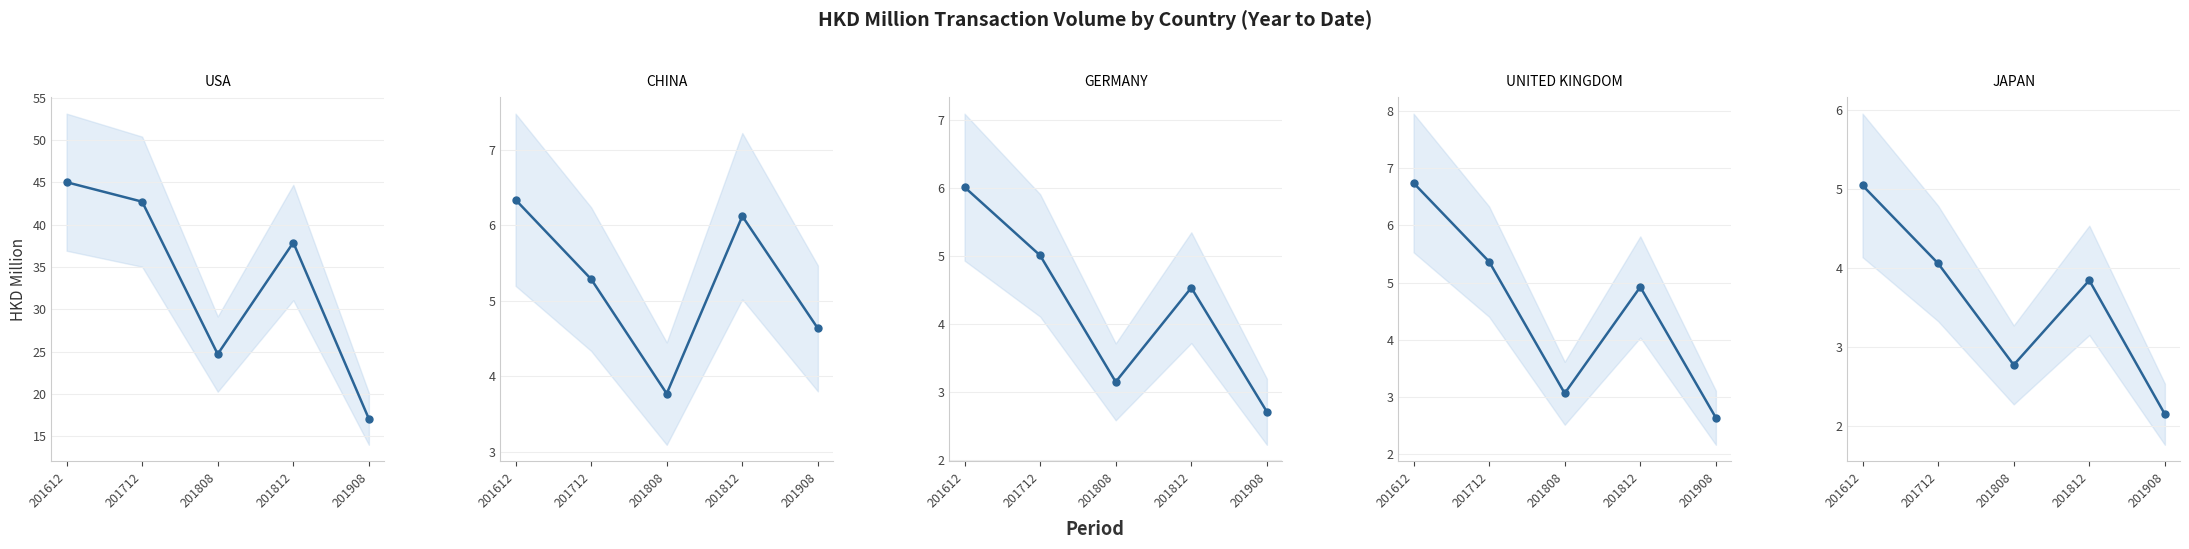

Where is the first local minimum for CHINA?

201808